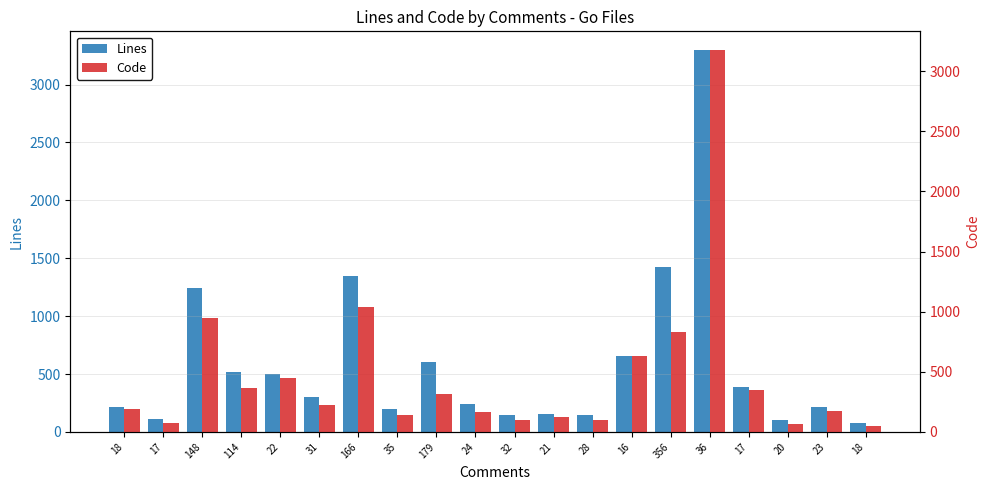

List the series in order of their overall mean, highest first.

Lines, Code